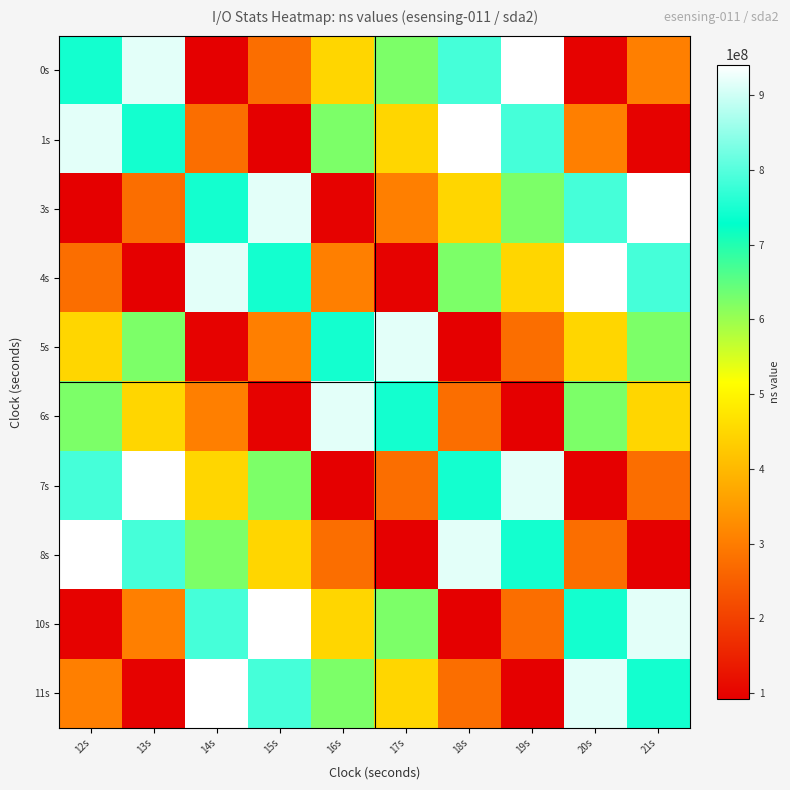

At which category is the sum across all series the highest?

12s